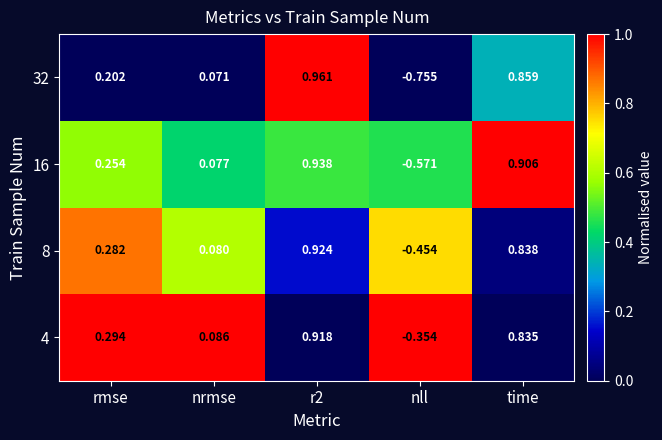

Where does the 4 series first go above 0?

rmse